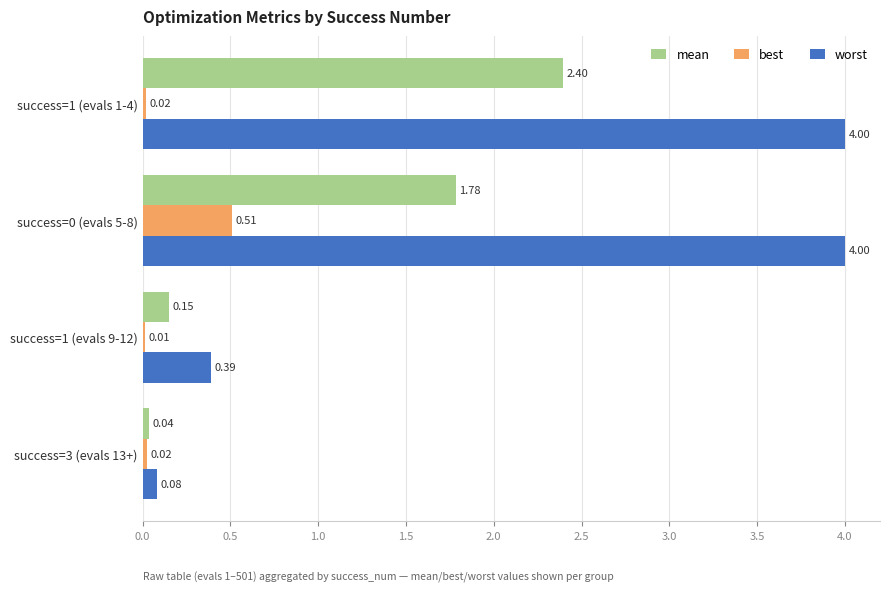

How many categories are shown in the chart?

4